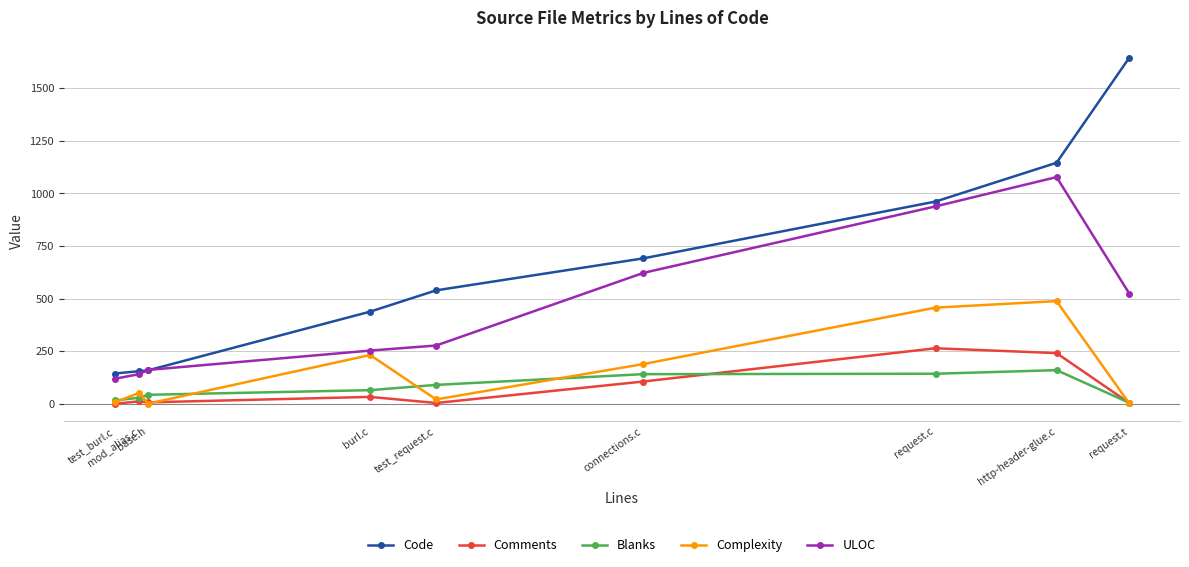

The value of Blanks at burl.c is 65. True or false?

True